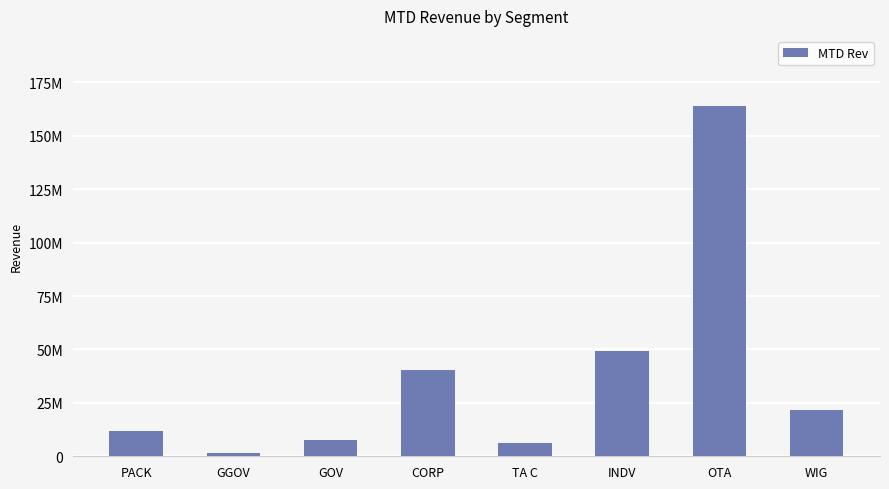

What is the average value?

37755202